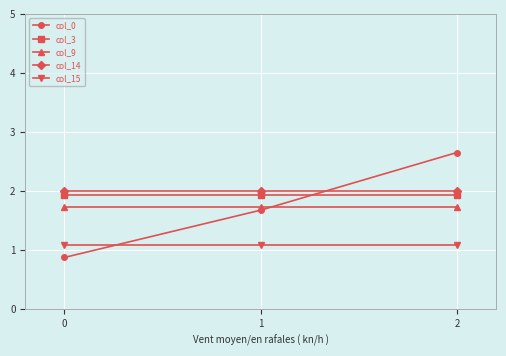

Reading left to right, extract all data points from this chart.

col_0: 0.9	1.7	2.7
col_3: 1.9	1.9	1.9
col_9: 1.7	1.7	1.7
col_14: 2.0	2.0	2.0
col_15: 1.1	1.1	1.1